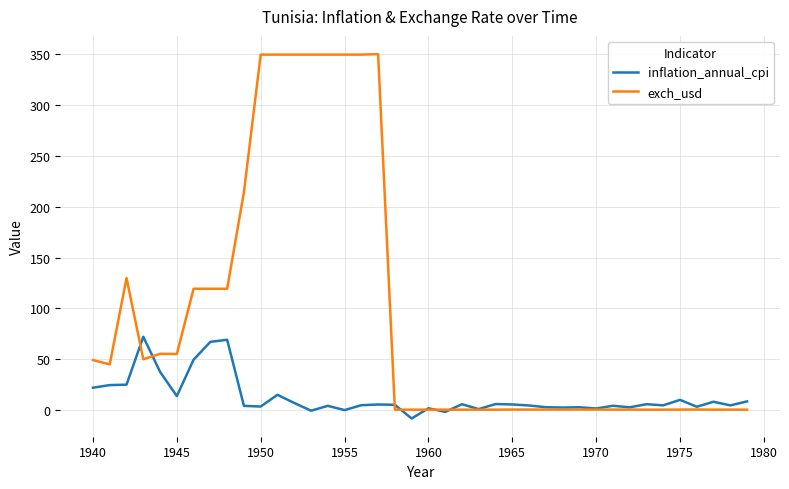

Which series has the widest spread of values?

exch_usd